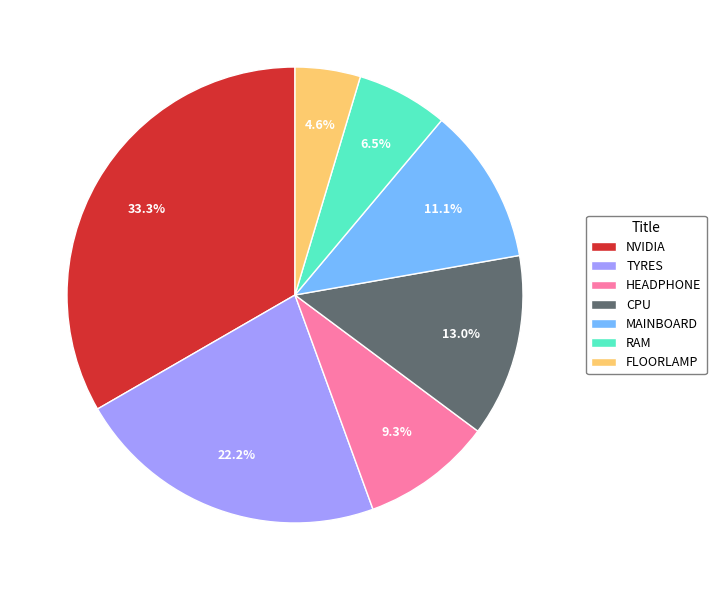

What is the ratio of the value at MAINBOARD to the value at HEADPHONE?

1.2